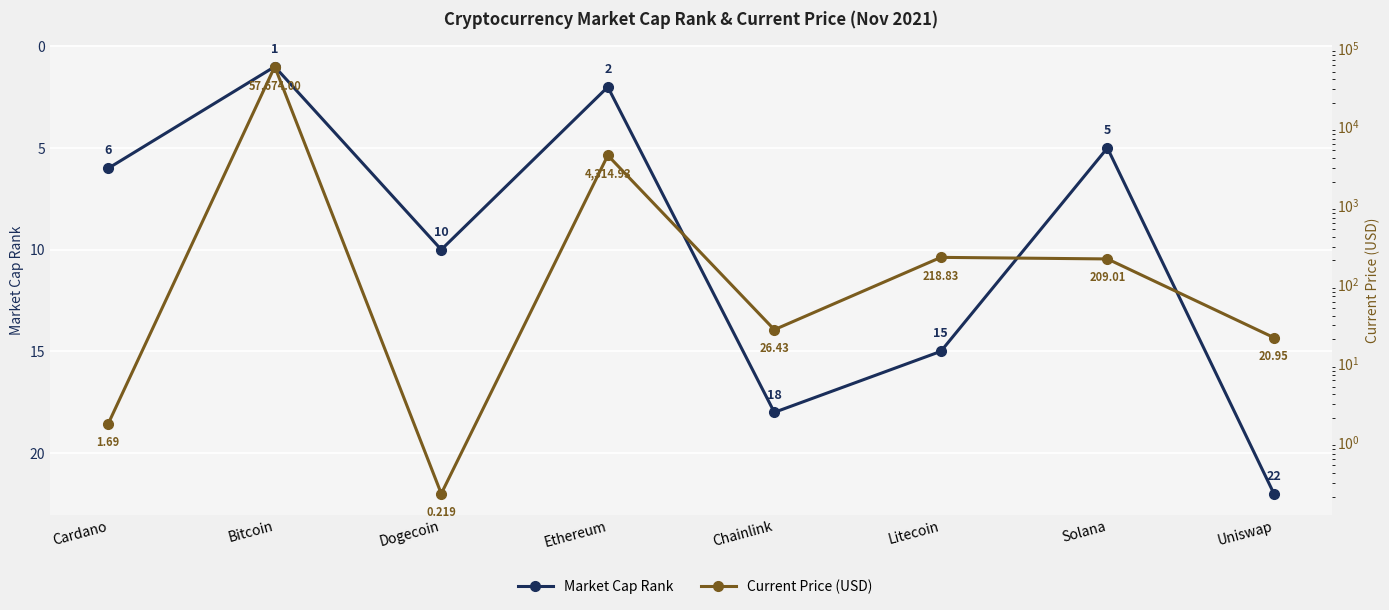

What are all the series names shown in the legend?

Market Cap Rank, Current Price (USD)